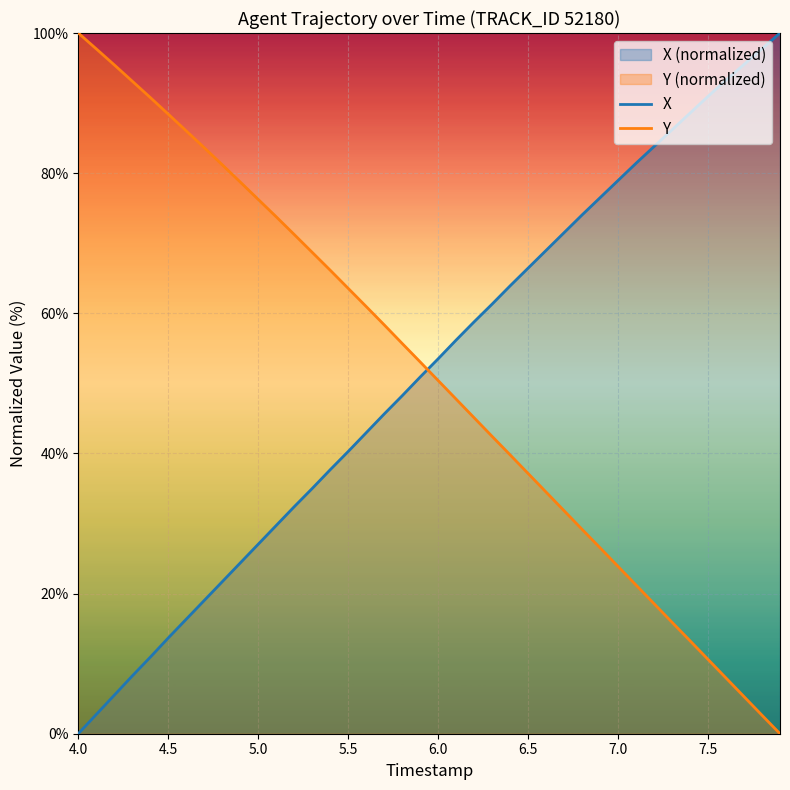

Is it true that Y equals 50.4 at 6.0?

True